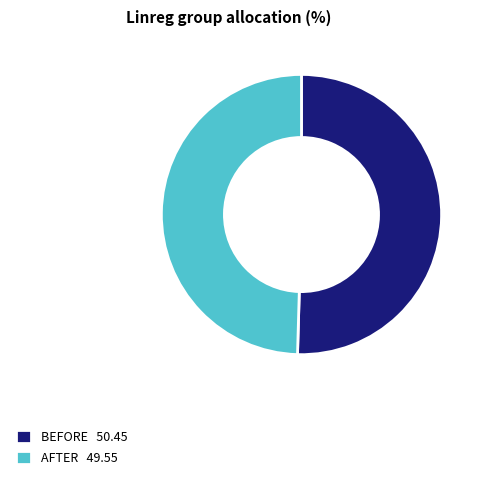

How many segments does this pie chart have?

2